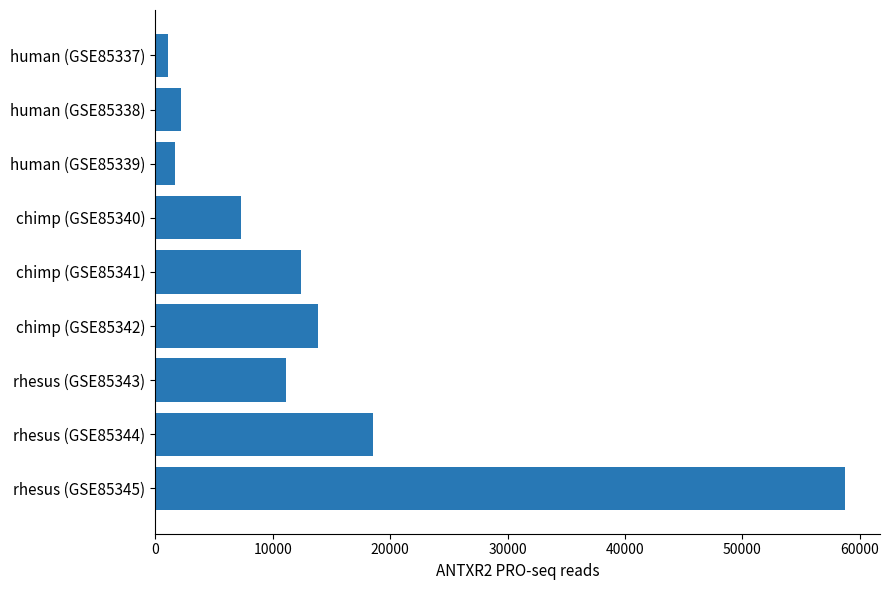

What is the value of the 5th bar from the top?

12375